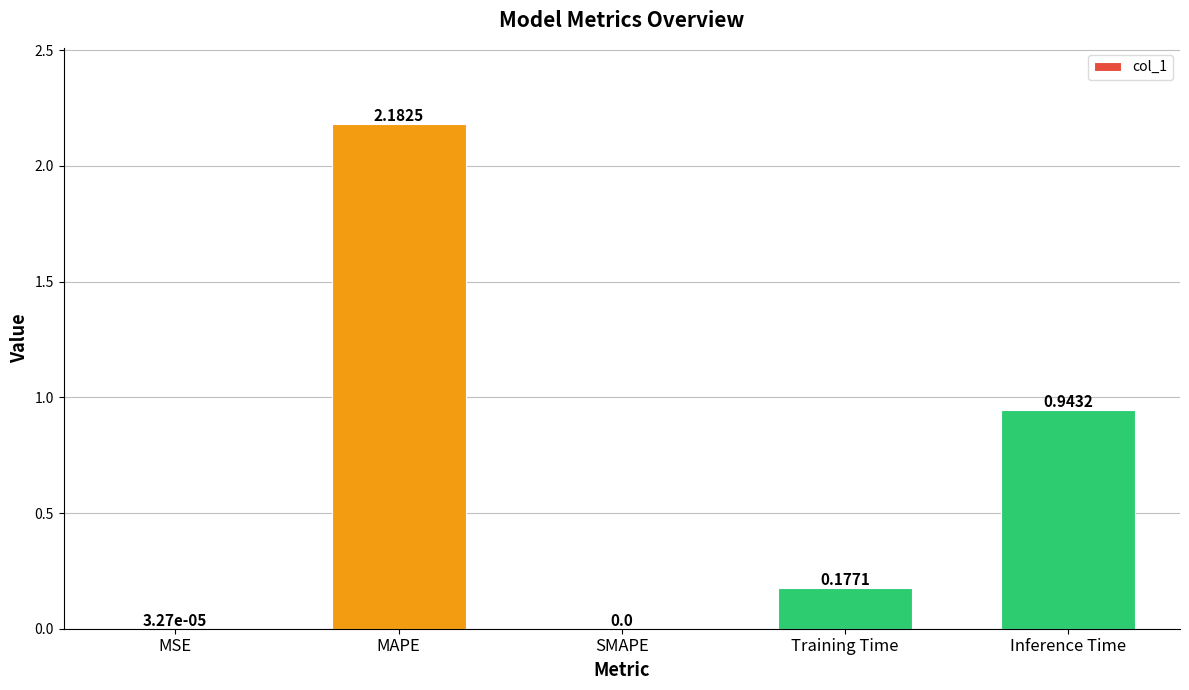

What is the change in value from MAPE to Training Time?

-2.0